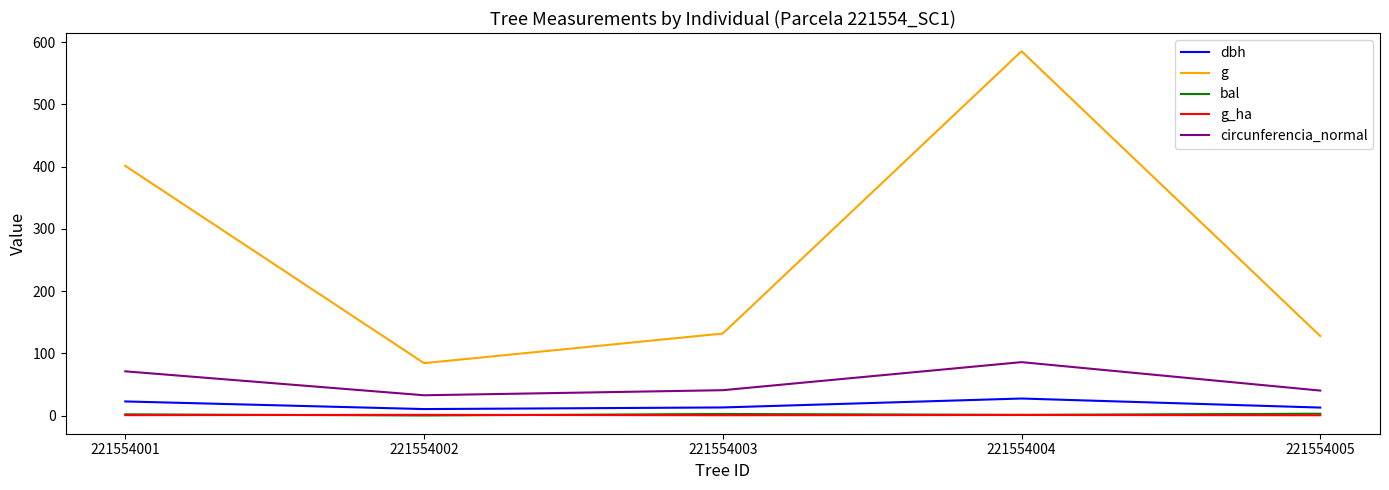

Which series has the largest range (max minus min)?

g